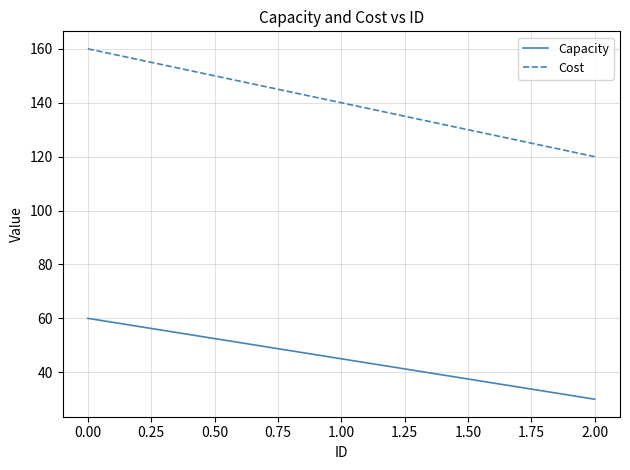

The Cost series shows 107 at 0.00. True or false?

False